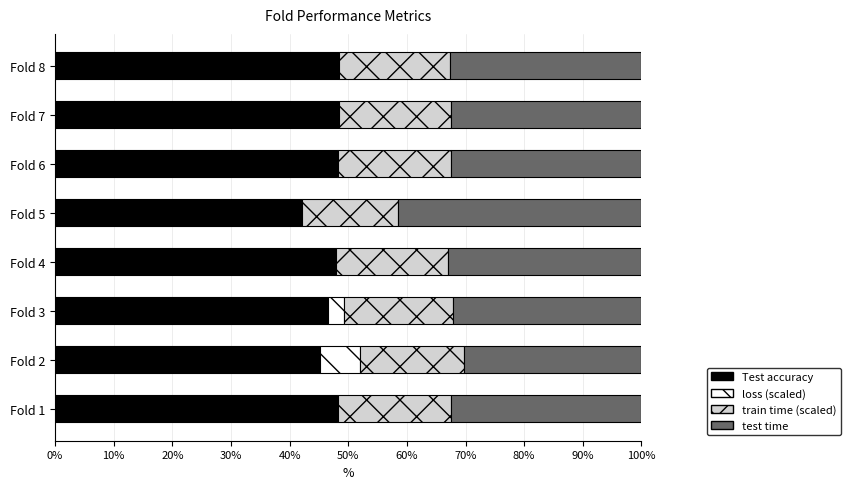

What is the total value across all series at Fold 2?

100.0